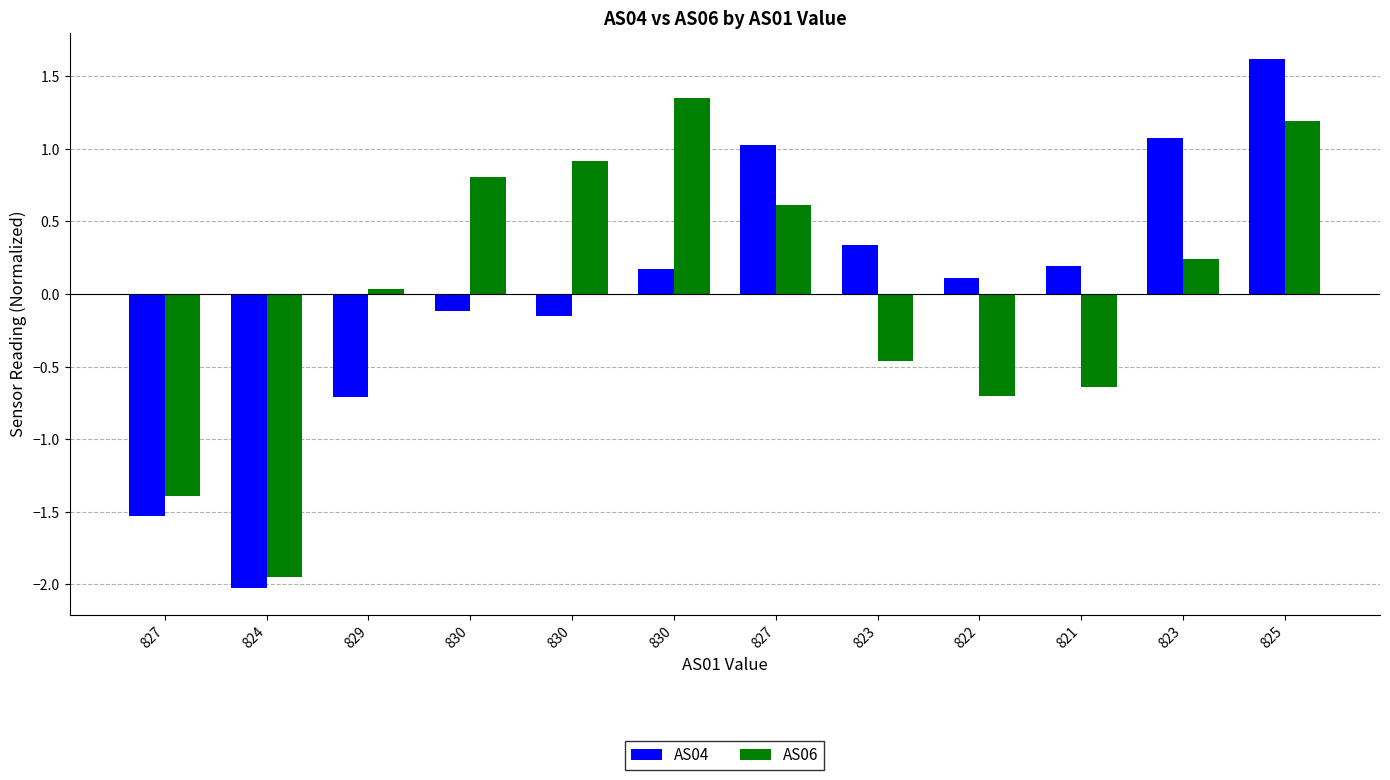

How many positive values does the AS04 series have?

7